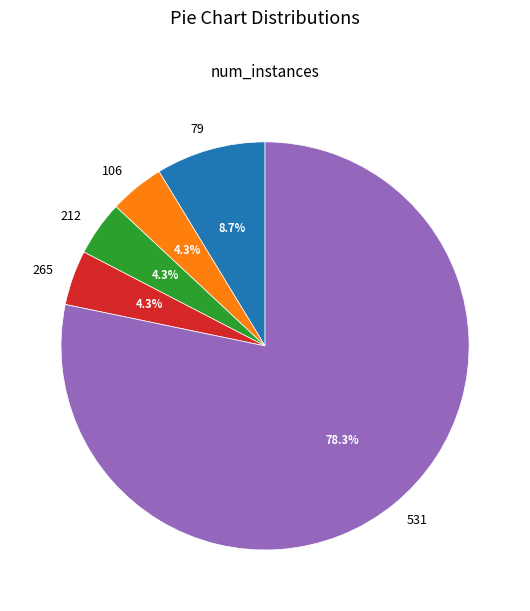

Do 531 and 265 together represent more than half of the pie?

Yes